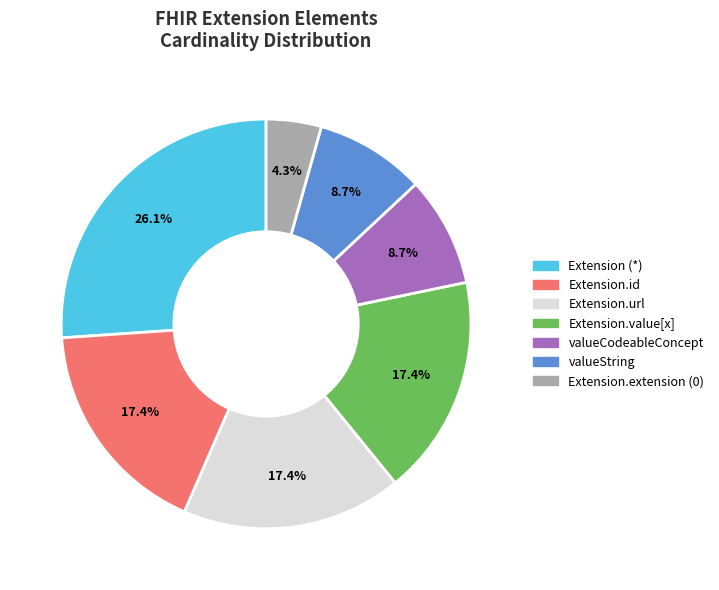

Is there any slice that represents more than half of the pie?

No